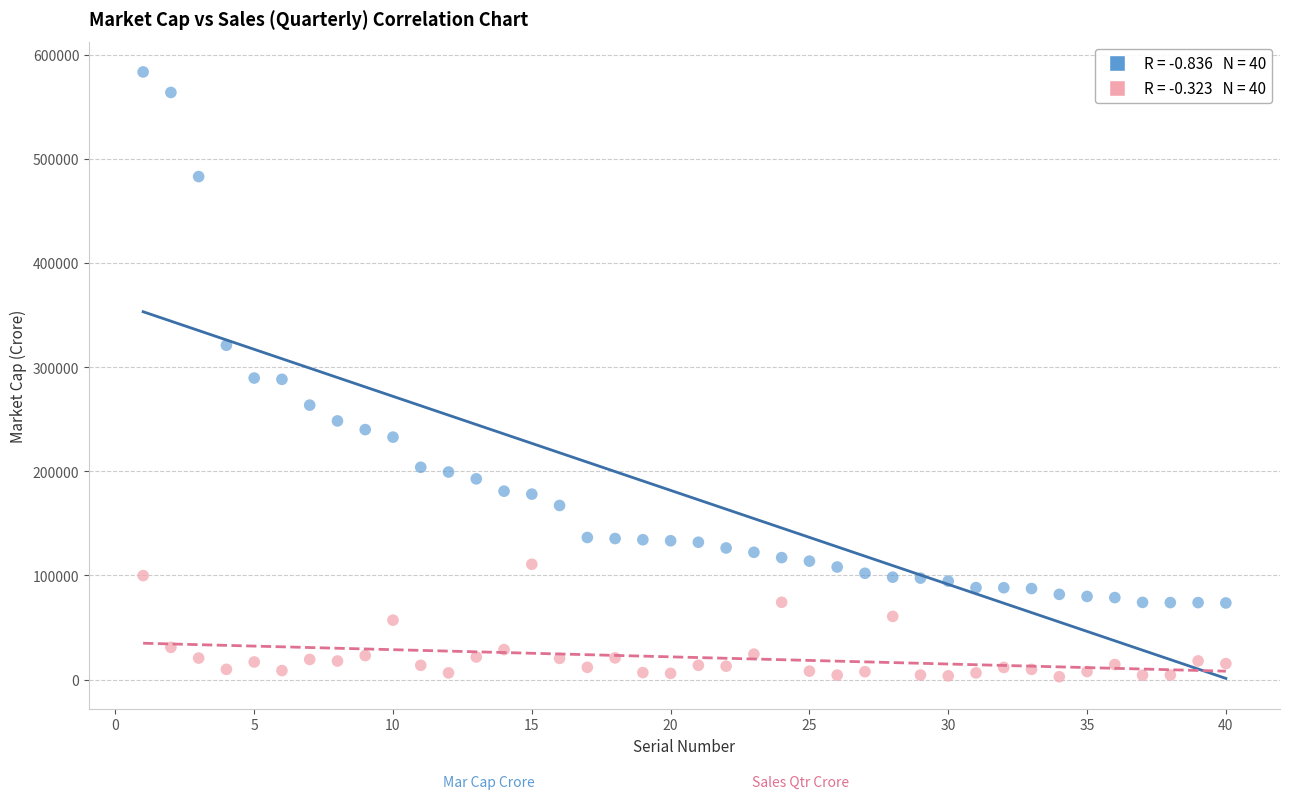

Across all data points, what is the range of X values (max minus min)?

39.0